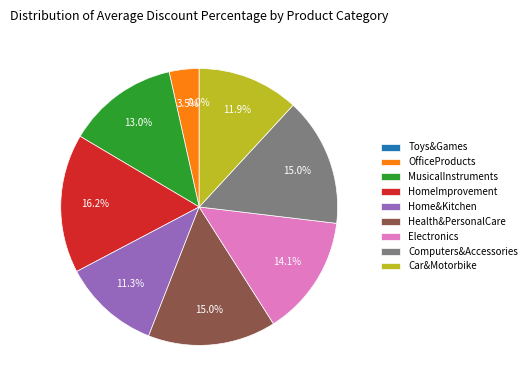

To the nearest percent, what is the average slice percentage?

11%